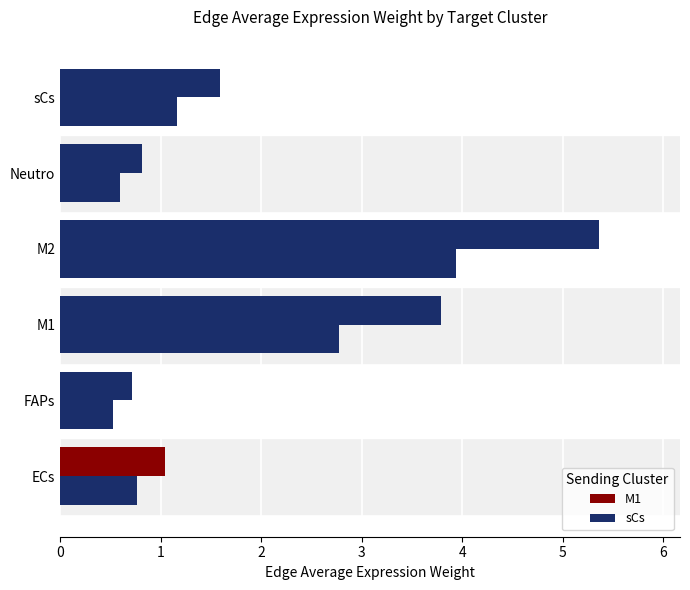

List the series in order of their overall mean, highest first.

M1, sCs